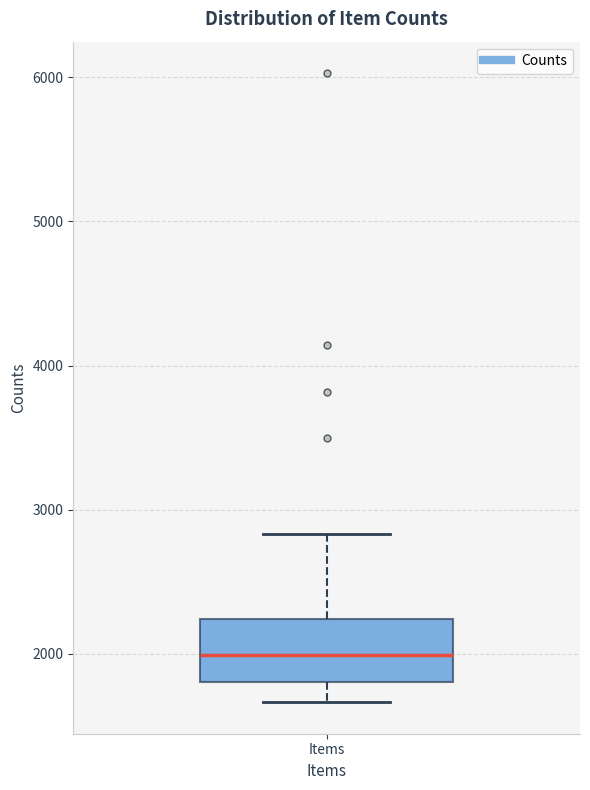

Transcribe this box plot: give where the median line is, the range the box spans, and where the two whiskers end, as read against the y-axis. The values are not printed on the chart, so give them approximately, as read against the axis.

median 2000, box 1800 to 2200, whiskers 1700 to 2800